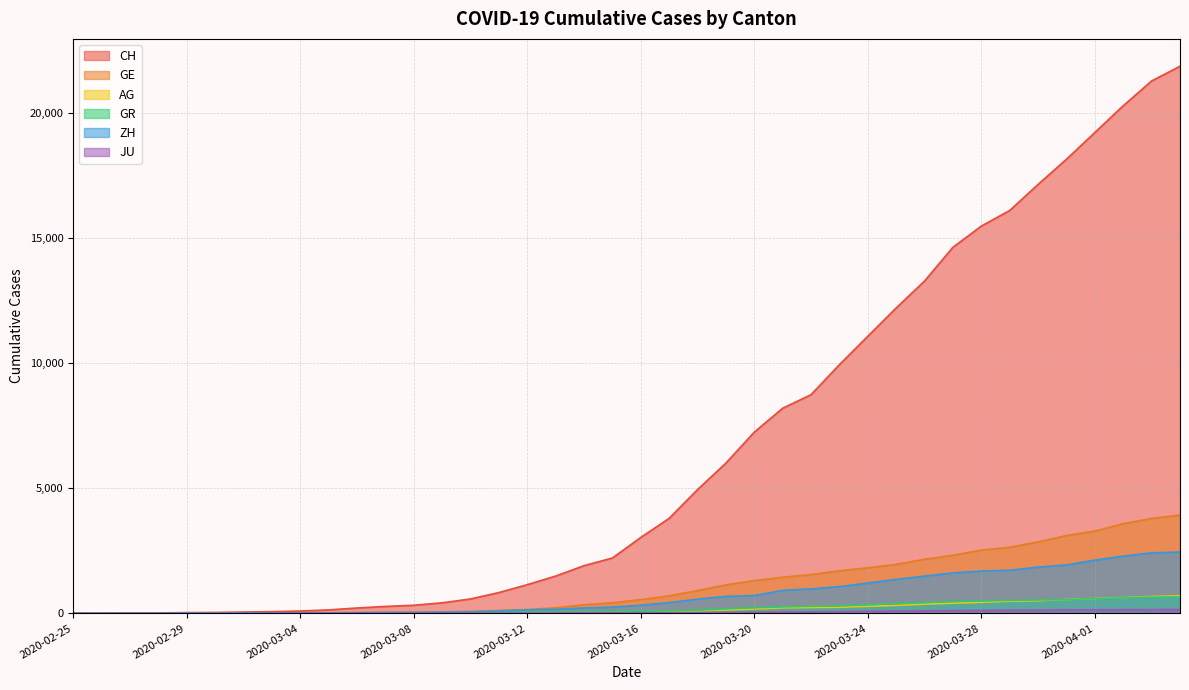

True or false: CH and GE intersect in this chart.

False